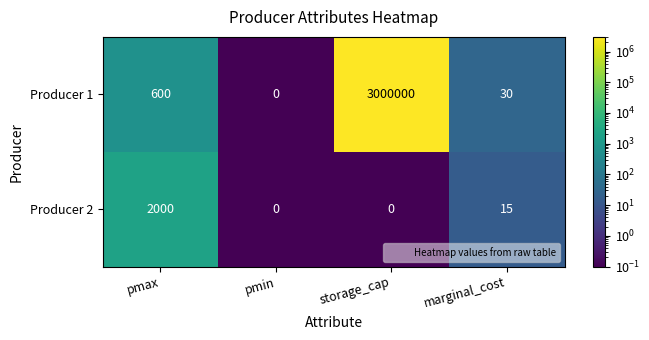

At storage_cap, list the series in order from smallest to largest.

Producer 2, Producer 1